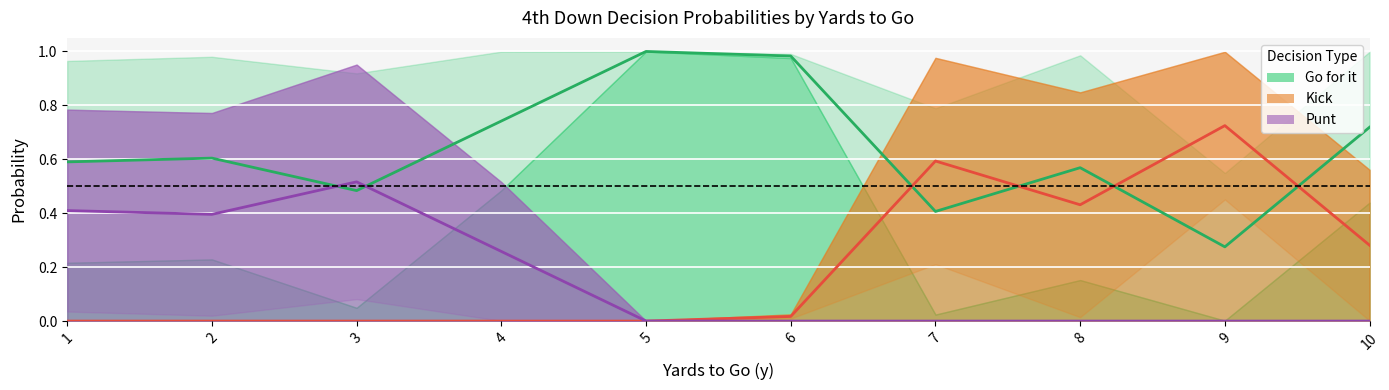

Which series has the largest total across all categories?

Go for it (center)